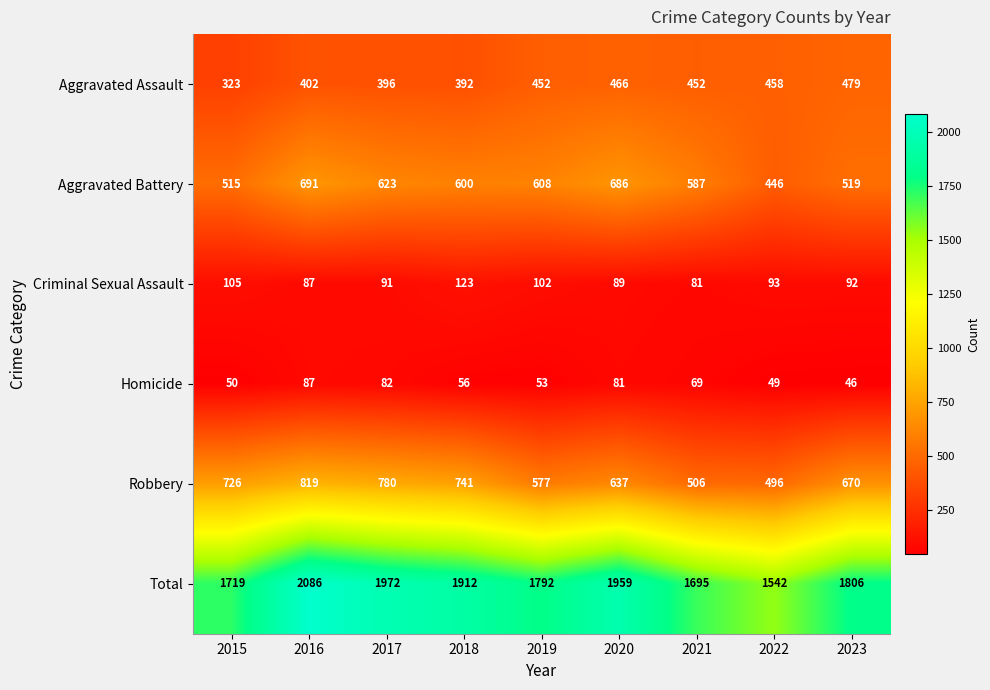

True or false: Robbery has a value of 976 at 2020.

False